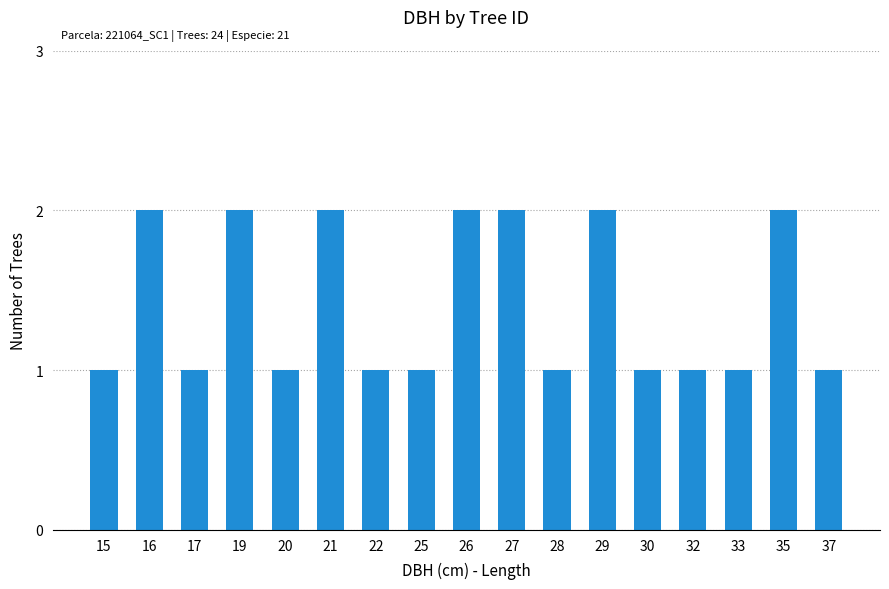

Approximately how many times larger is the value at 30 compared to 20?

1.0